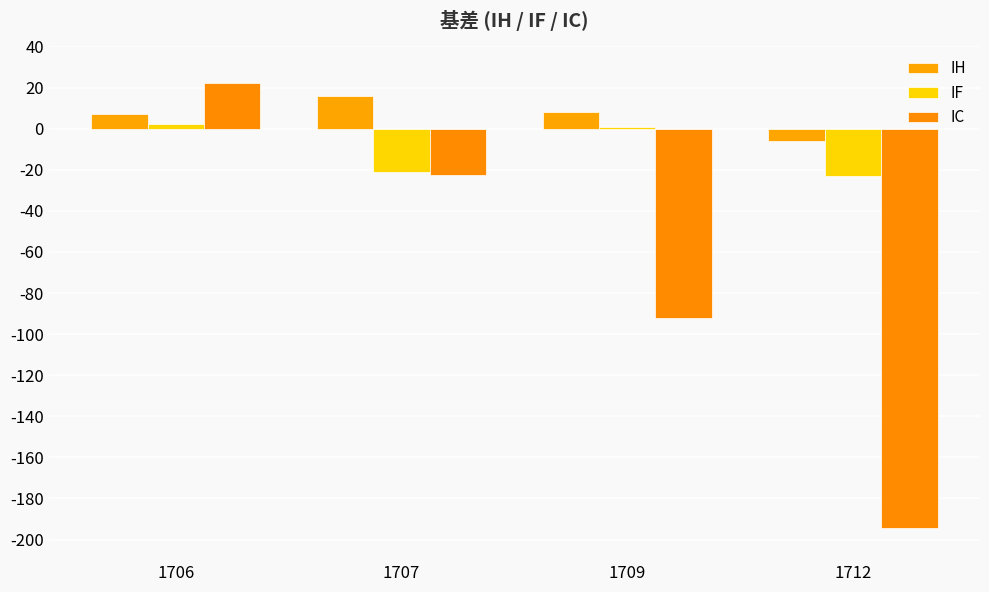

Reading left to right, list all the values displayed in this chart.

IH: 7.1	15.9	8.3	-6.1
IF: 2.4	-21.2	0.9	-23.1
IC: 22.0	-22.4	-92.4	-194.2